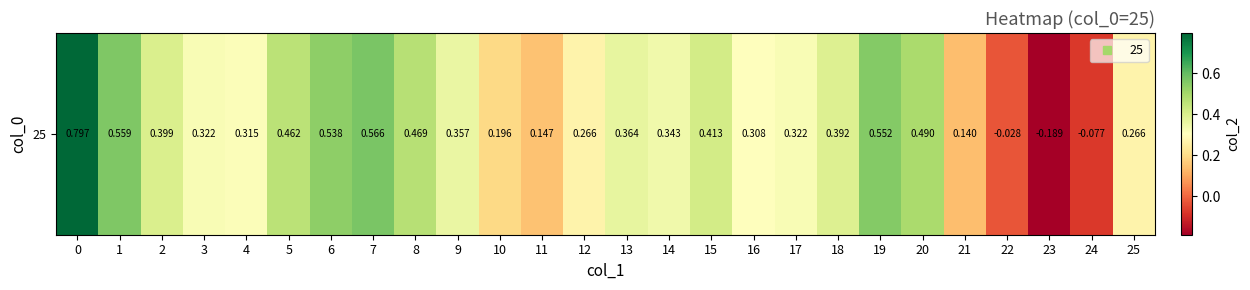

List the labels in order of value, largest first.

0, 7, 1, 19, 6, 20, 8, 5, 15, 2, 18, 13, 9, 14, 3, 17, 4, 16, 12, 25, 10, 11, 21, 22, 24, 23